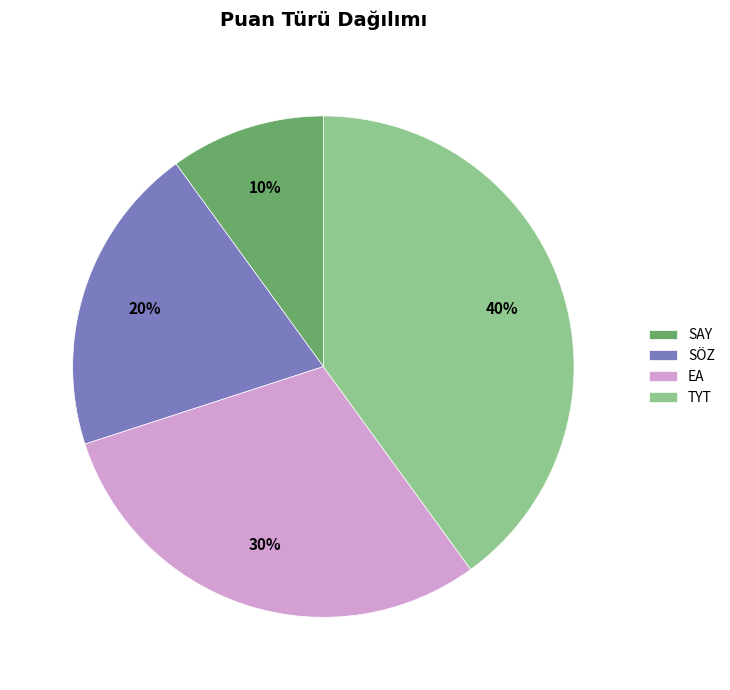

Combined, do SAY and SÖZ account for over 50%?

No